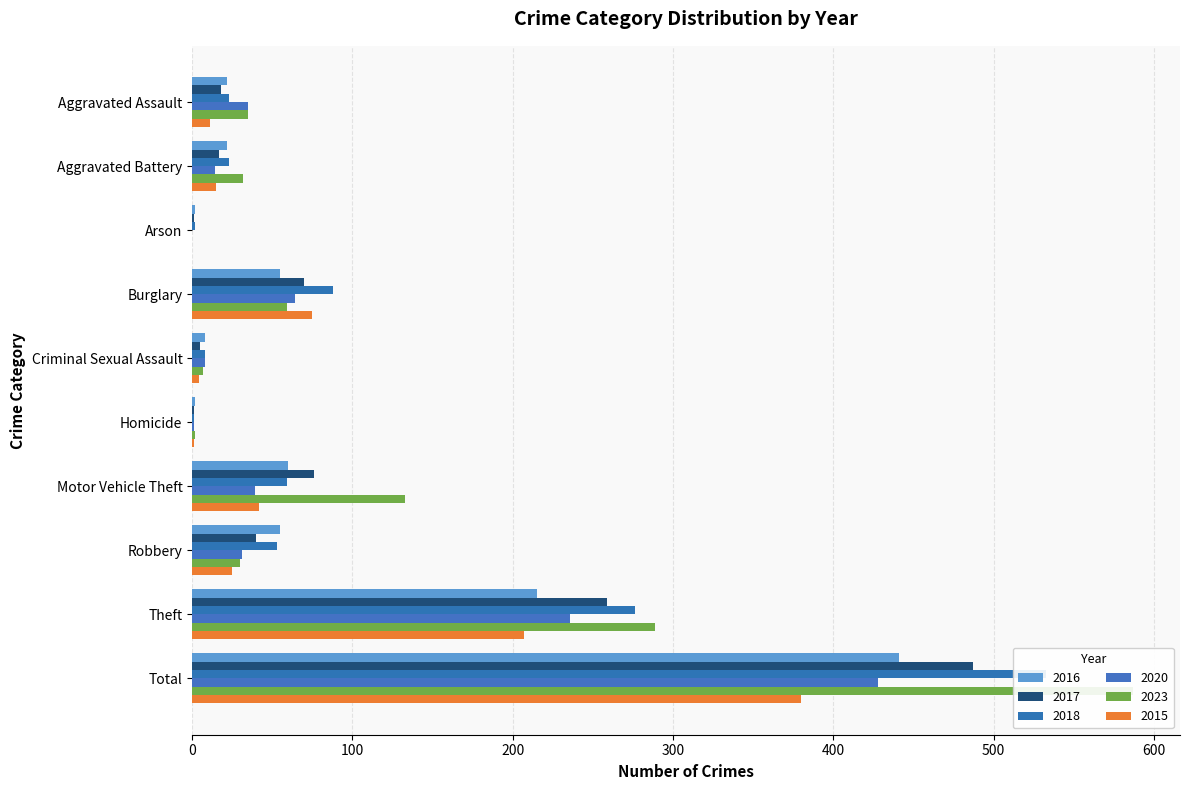

At which label does 2018 reach its minimum?

Homicide